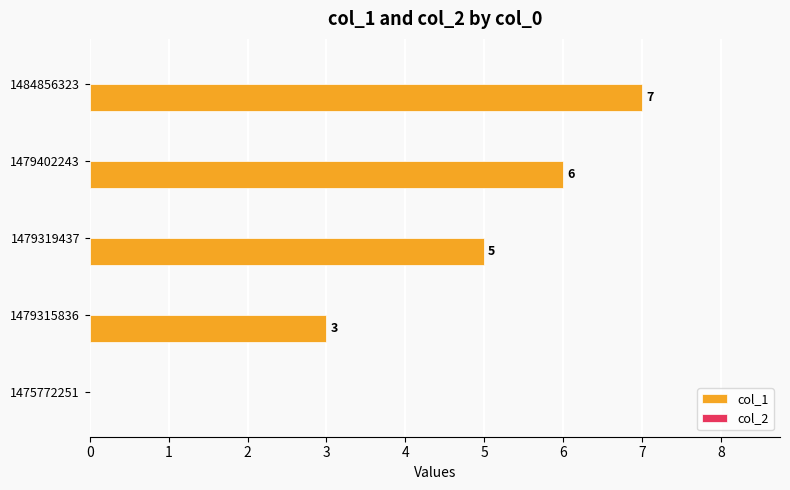

What is the approximate value at 1479319437?

5